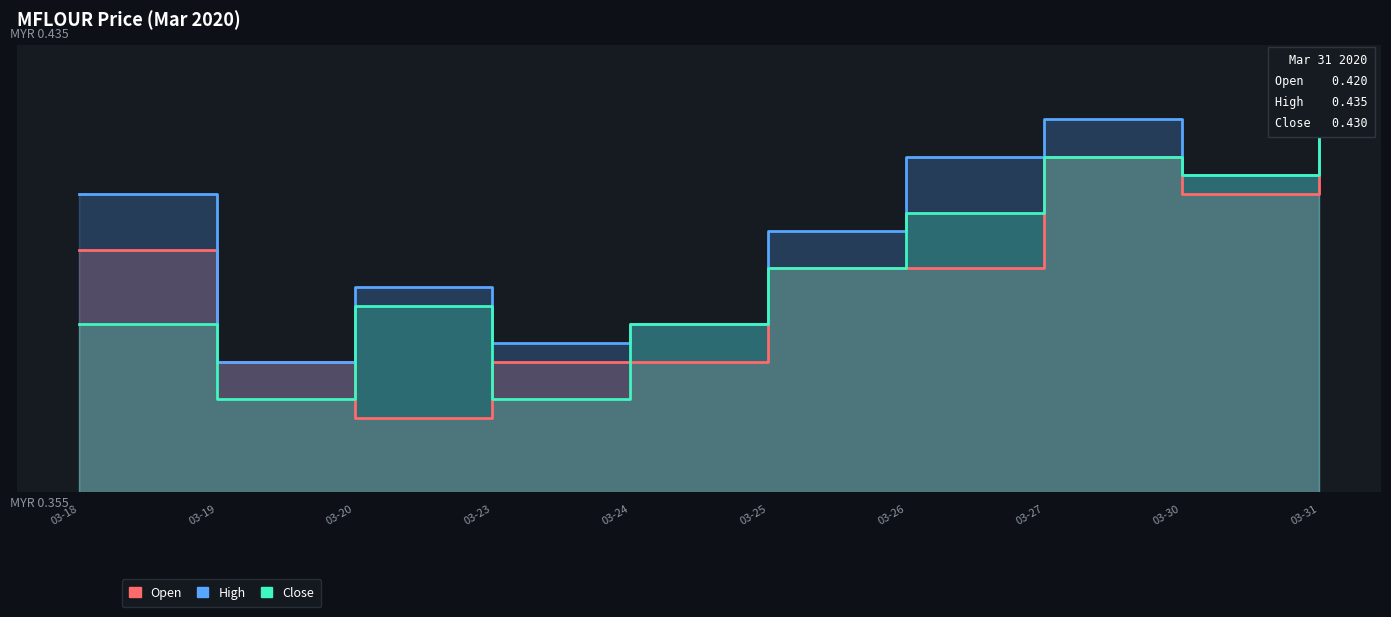

Is it true that close equals 0.2 at 03-26?

False